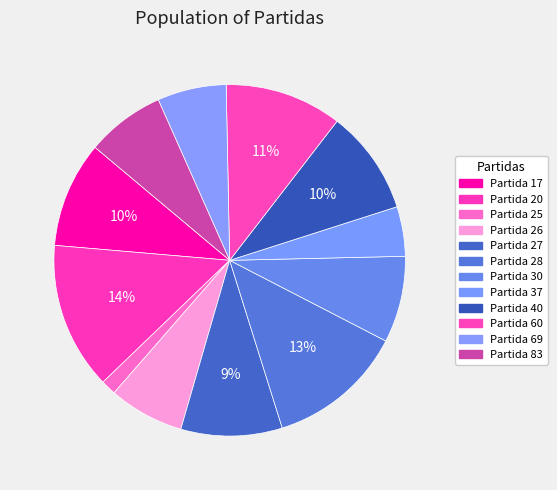

Count the number of slices in the pie.

12